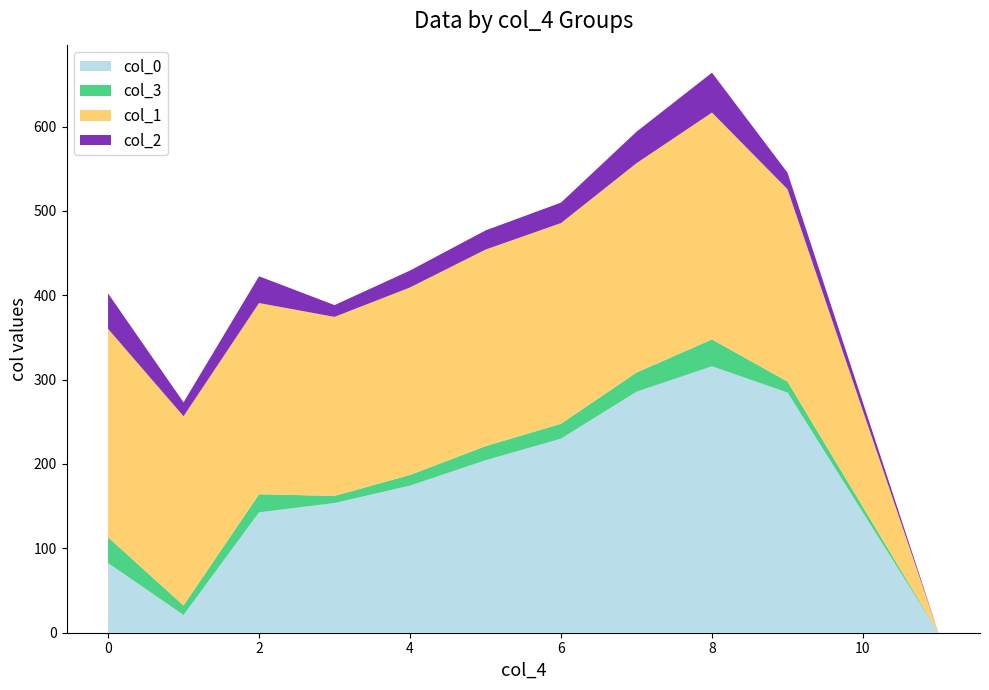

At which category is the sum across all series the highest?

8